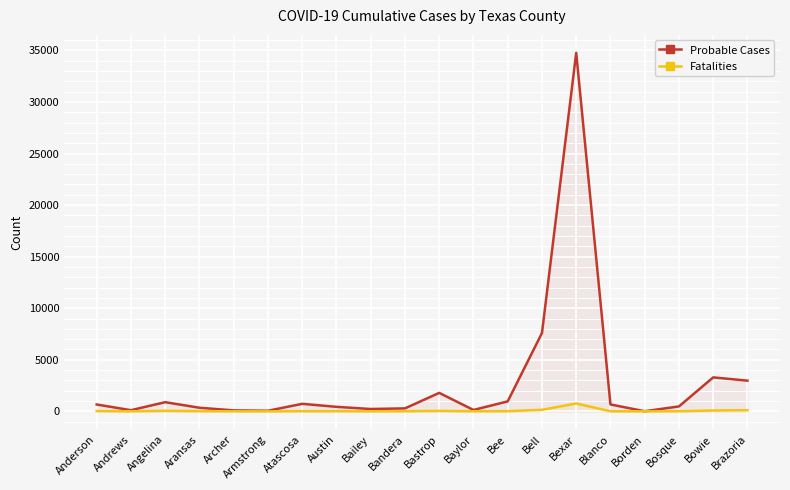

True or false: Probable Cases and Fatalities intersect in this chart.

False